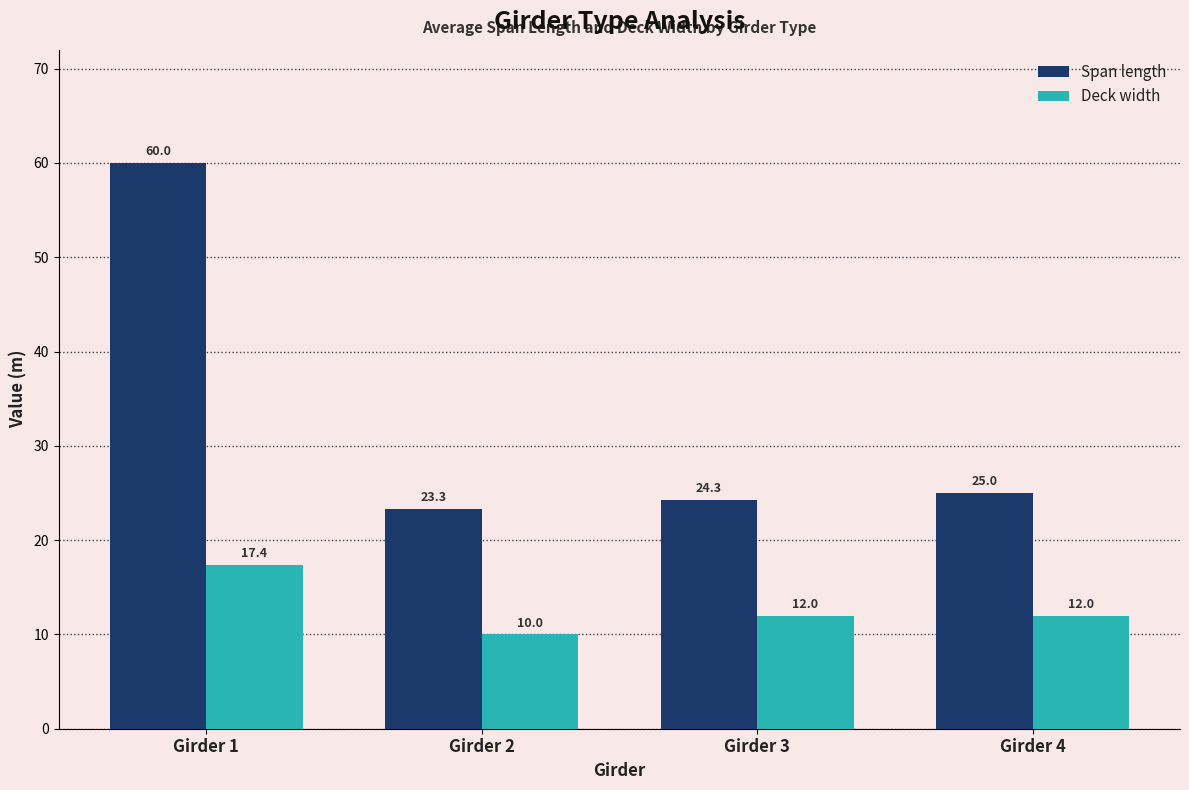

Which series has the largest total across all categories?

Span length